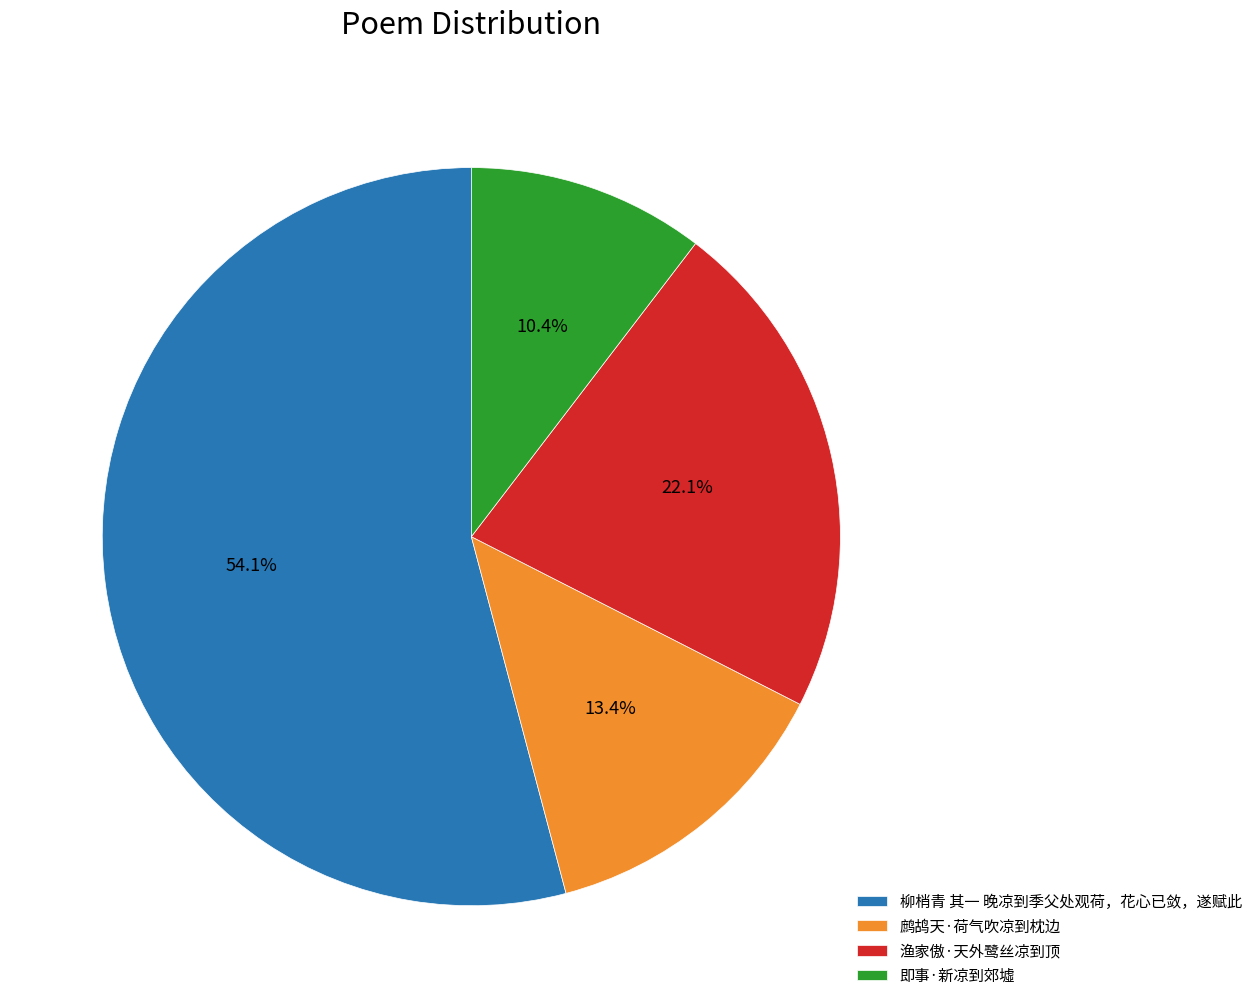

Is 柳梢青 其一 晚凉到季父处观荷，花心已敛，遂赋此 the majority of the pie?

Yes